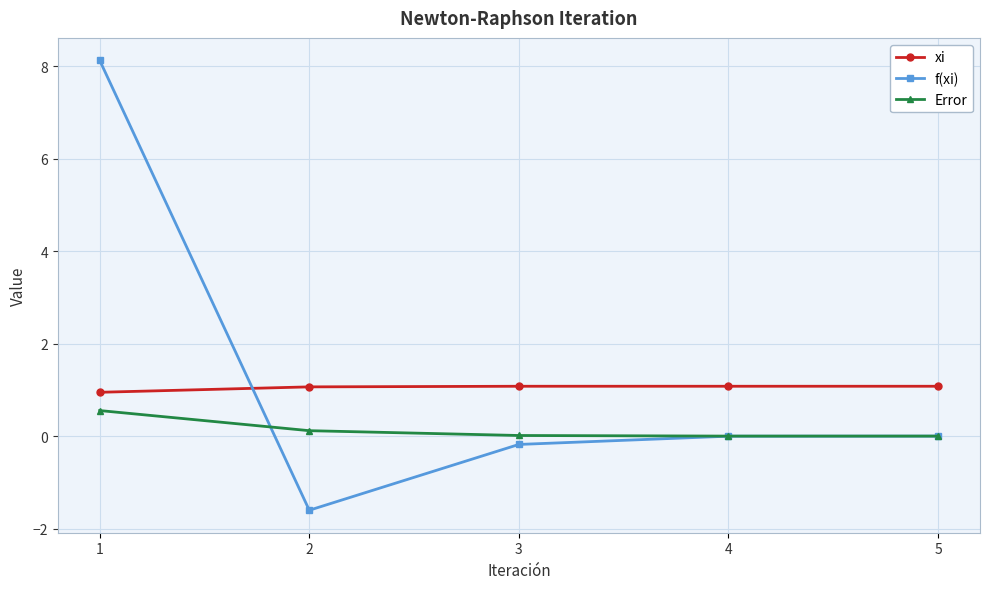

What is the total value across all series at 2?

-0.4